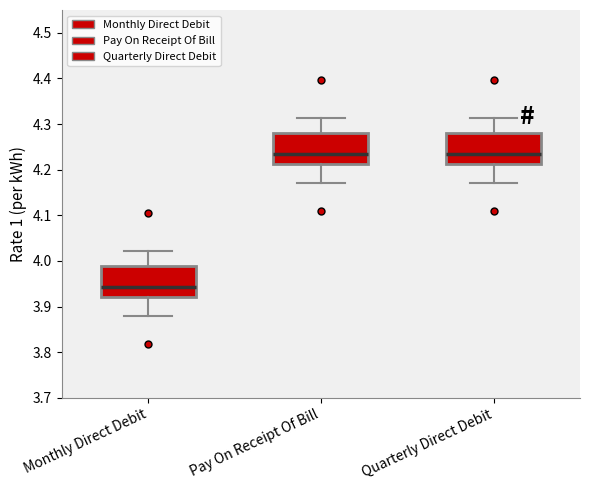

Reading left to right, transcribe this box plot: for each box, give where its median line is, the range the box spans, and where its two whiskers end, as read against the y-axis. The values are not printed on the chart, so give them approximately, as read against the axis.

Monthly Direct Debit: median 3.94, box 3.92 to 3.99, whiskers 3.88 to 4.02
Pay On Receipt Of Bill: median 4.23, box 4.21 to 4.28, whiskers 4.17 to 4.31
Quarterly Direct Debit: median 4.23, box 4.21 to 4.28, whiskers 4.17 to 4.31